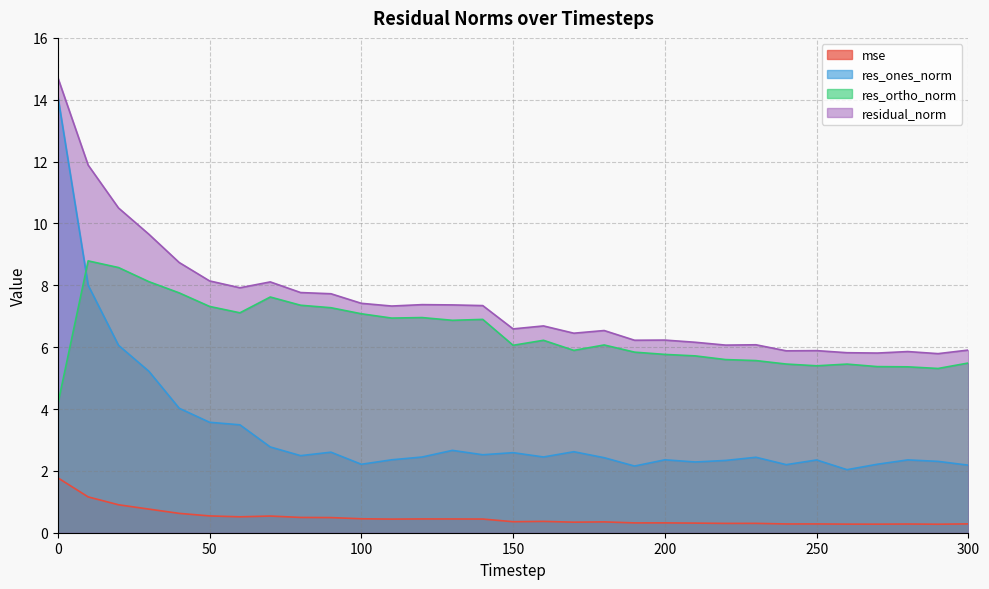

What is the value of the mse point at the 11th from the left?

0.5